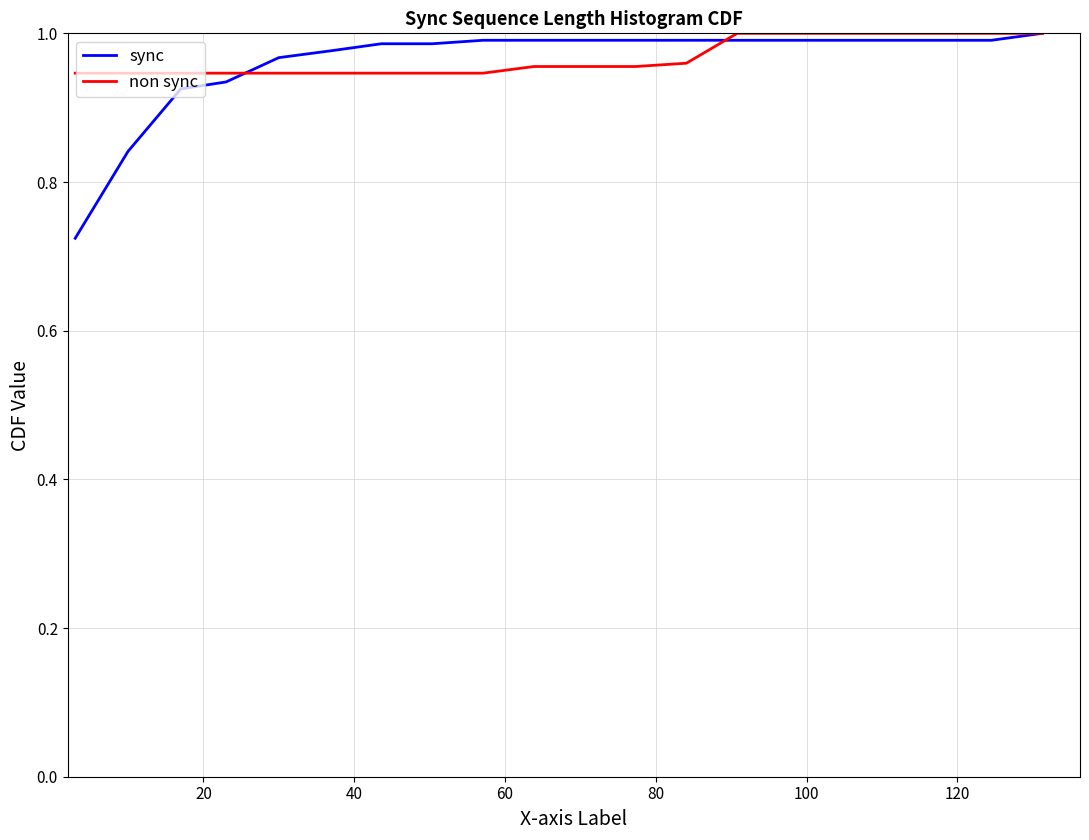

Which series has the largest range (max minus min)?

sync